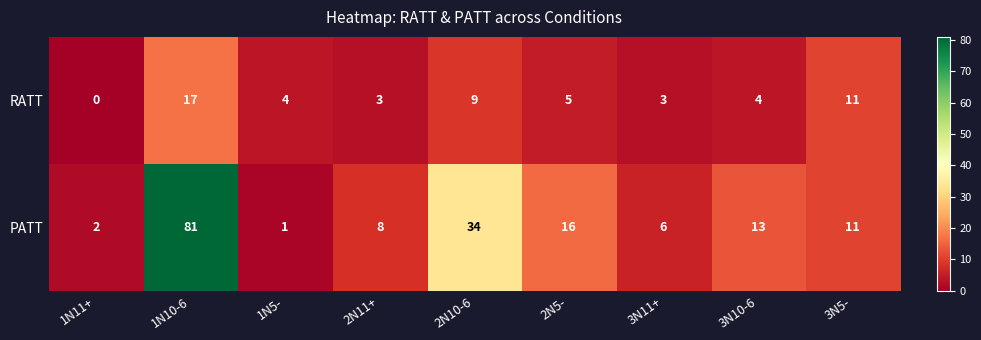

At which label does RATT first exceed 4?

1N10-6